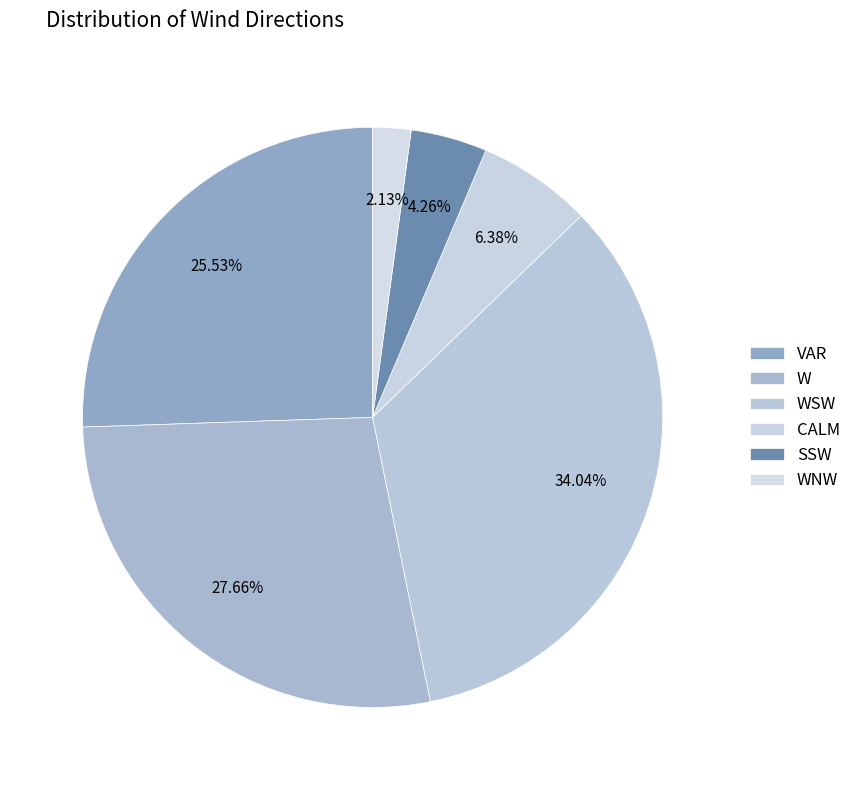

How many segments does this pie chart have?

6